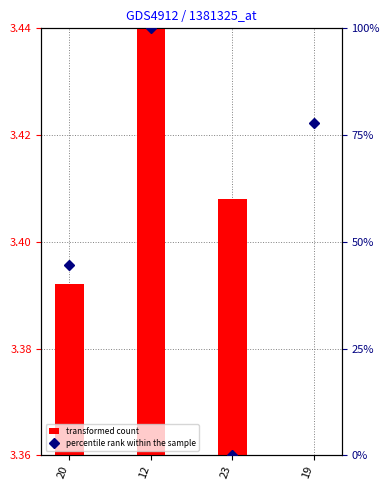

Is the value of col_2 at 20 greater than the value of col_1 at 23?

Yes